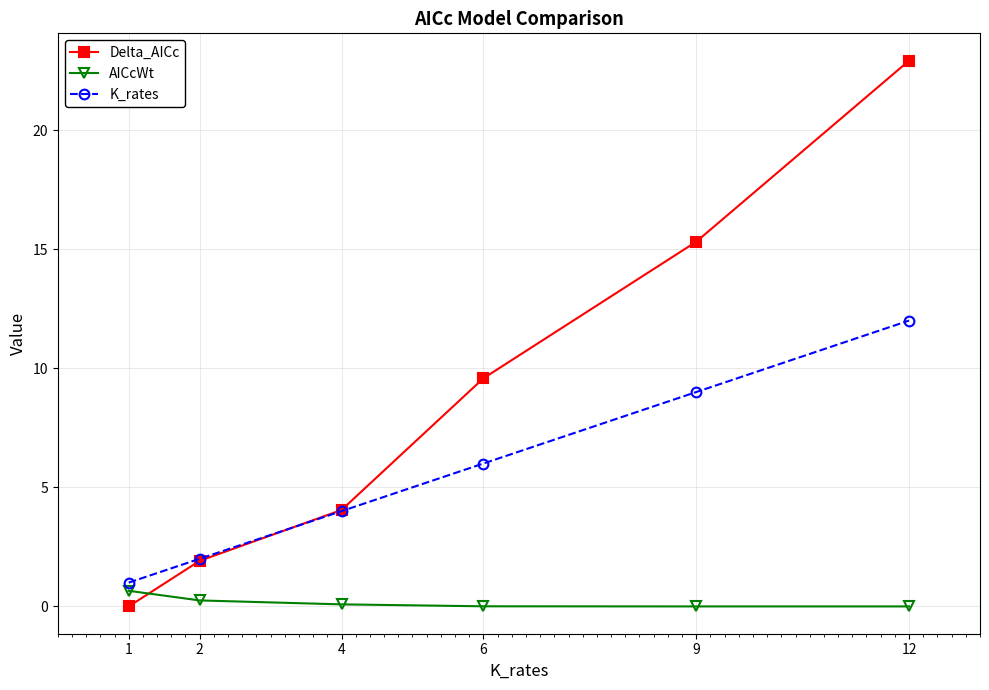

True or false: Delta_AICc has more than 0 points higher than both neighbors.

False